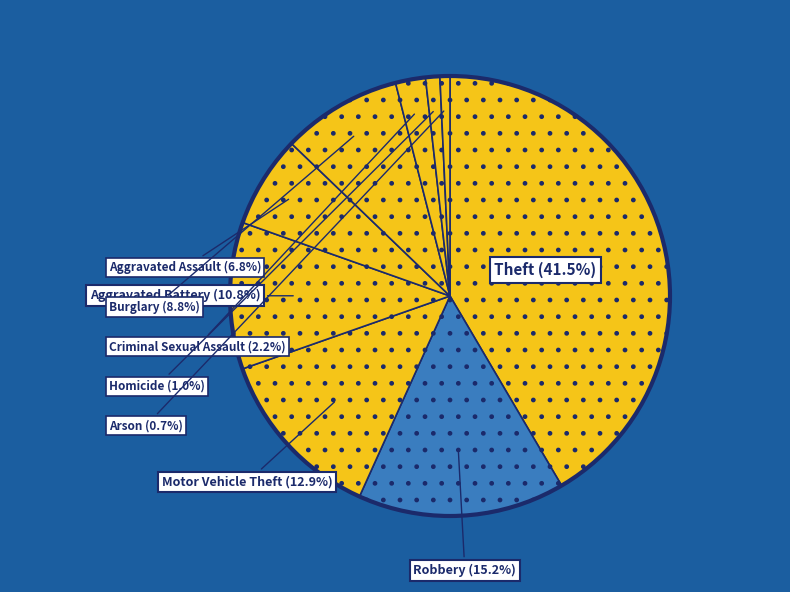

How many slices are in this pie chart?

9